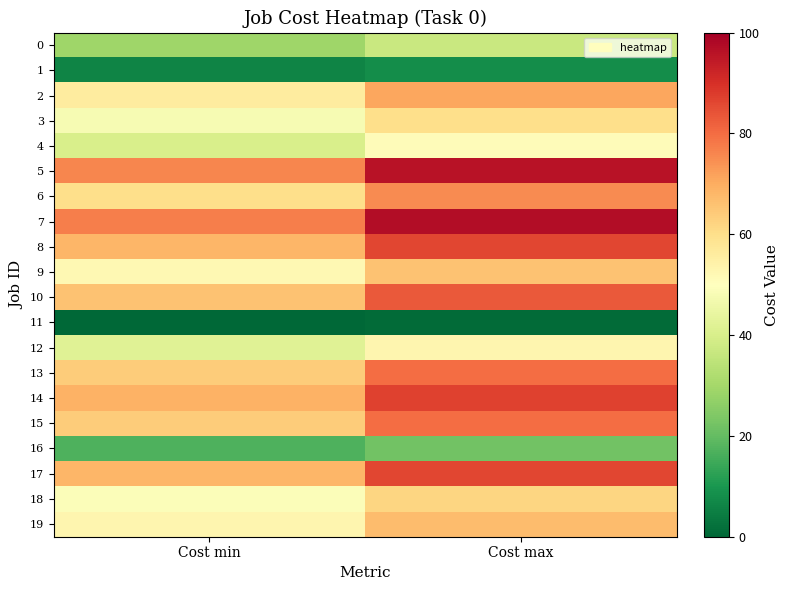

Reading left to right, what are all the values shown in this chart?

0: Cost min=29	Cost max=37
1: Cost min=6	Cost max=8
2: Cost min=56	Cost max=71
3: Cost min=48	Cost max=60
4: Cost min=40	Cost max=51
5: Cost min=76	Cost max=96
6: Cost min=60	Cost max=75
7: Cost min=77	Cost max=97
8: Cost min=68	Cost max=86
9: Cost min=52	Cost max=66
10: Cost min=66	Cost max=83
11: Cost min=0	Cost max=1
12: Cost min=42	Cost max=53
13: Cost min=64	Cost max=80
14: Cost min=69	Cost max=87
15: Cost min=64	Cost max=80
16: Cost min=17	Cost max=22
17: Cost min=68	Cost max=86
18: Cost min=49	Cost max=62
19: Cost min=53	Cost max=67